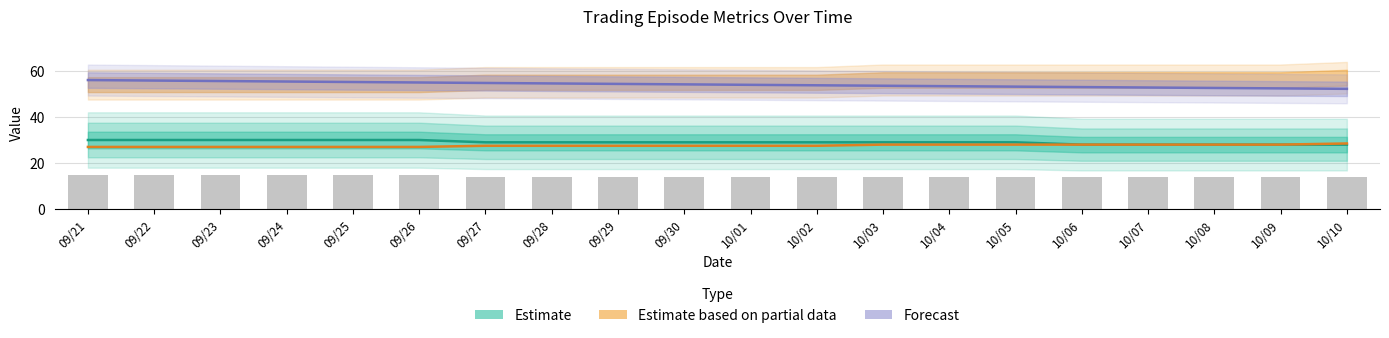

What is the difference between the maximum and minimum values?

1